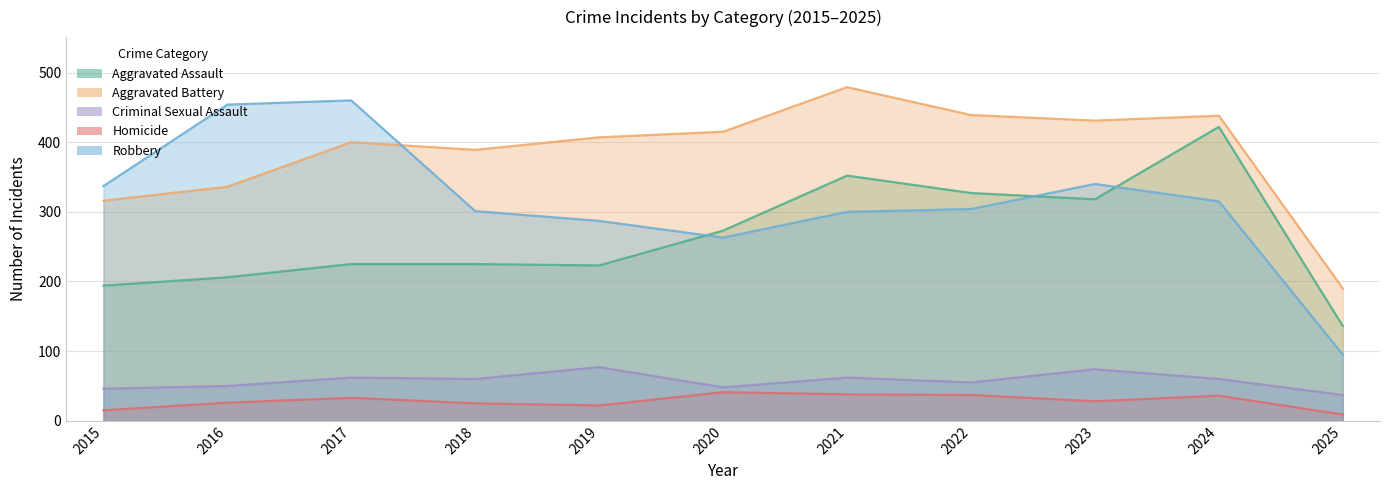

Which series has the widest spread of values?

Robbery